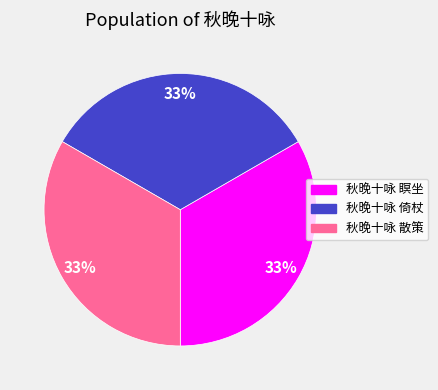

How many slices are in this pie chart?

3